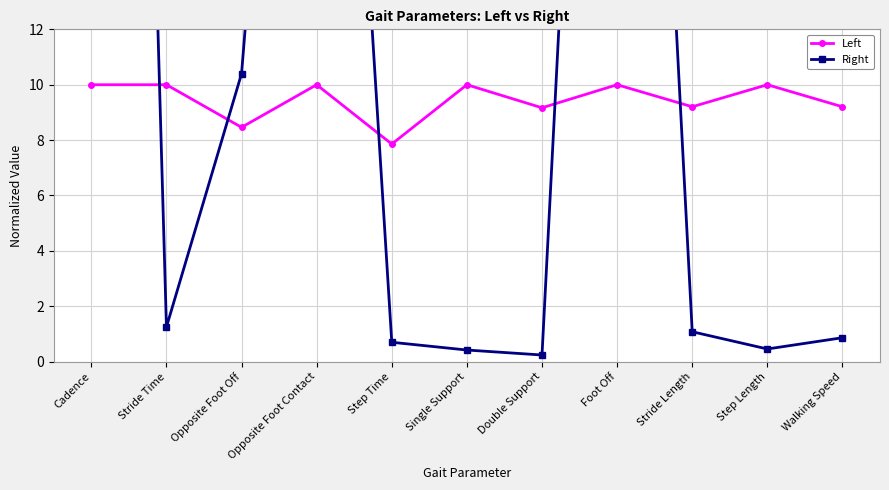

True or false: Right has a value of 0.2 at Double Support.

True